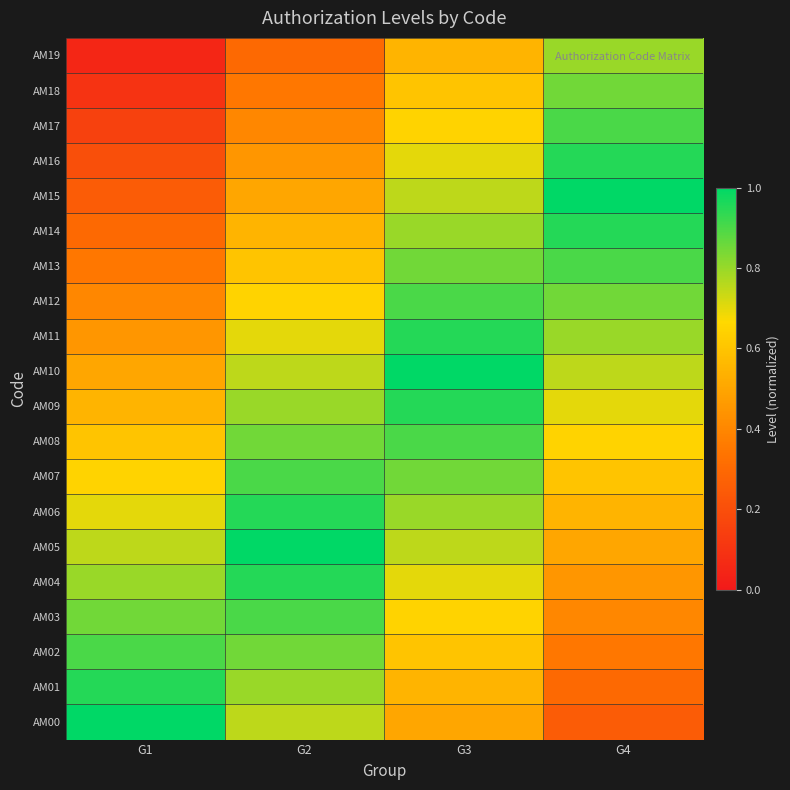

Count the number of data series in this chart.

20